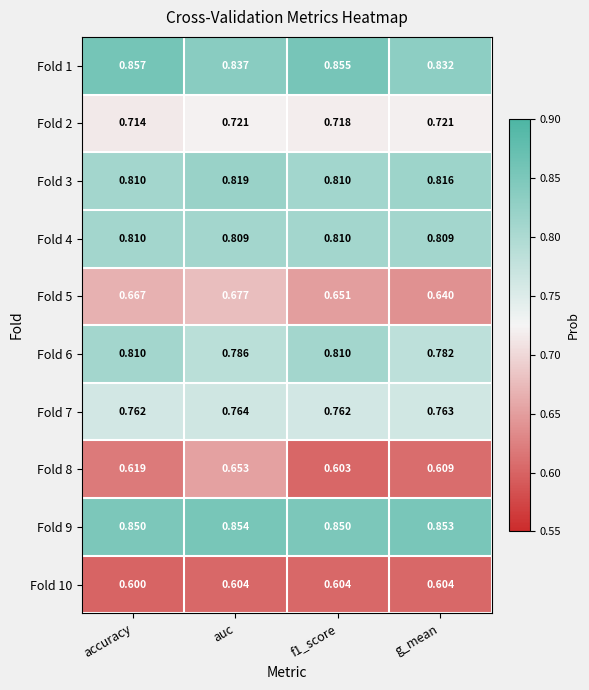

Which category has the highest value in the Fold 9 series?

auc